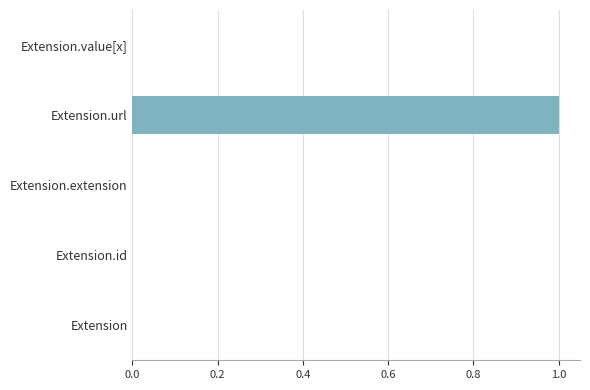

Is it true that the value at Extension.extension is -1?

False